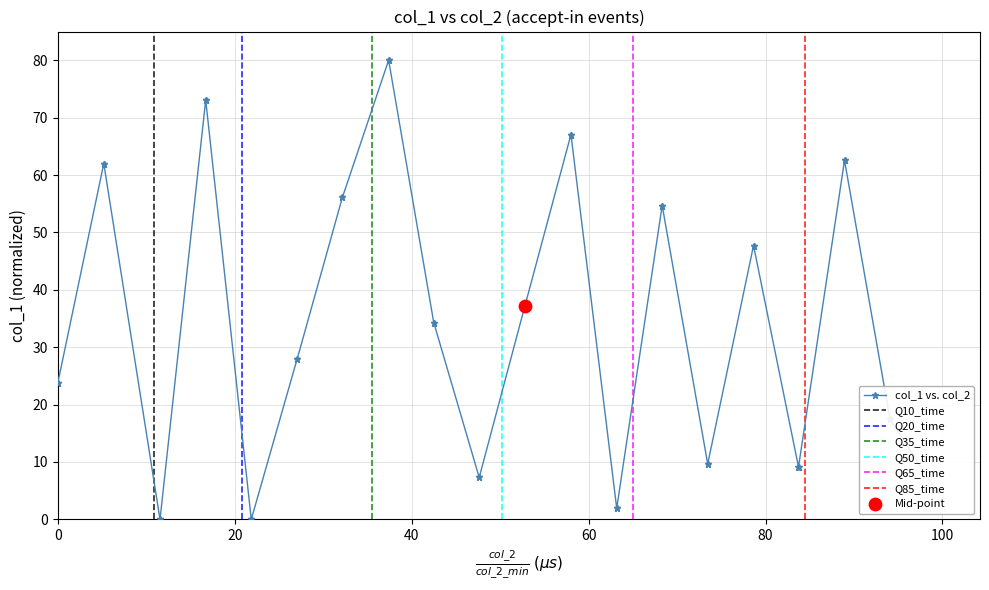

What is the maximum value for col_1 vs. col_2?

80.0